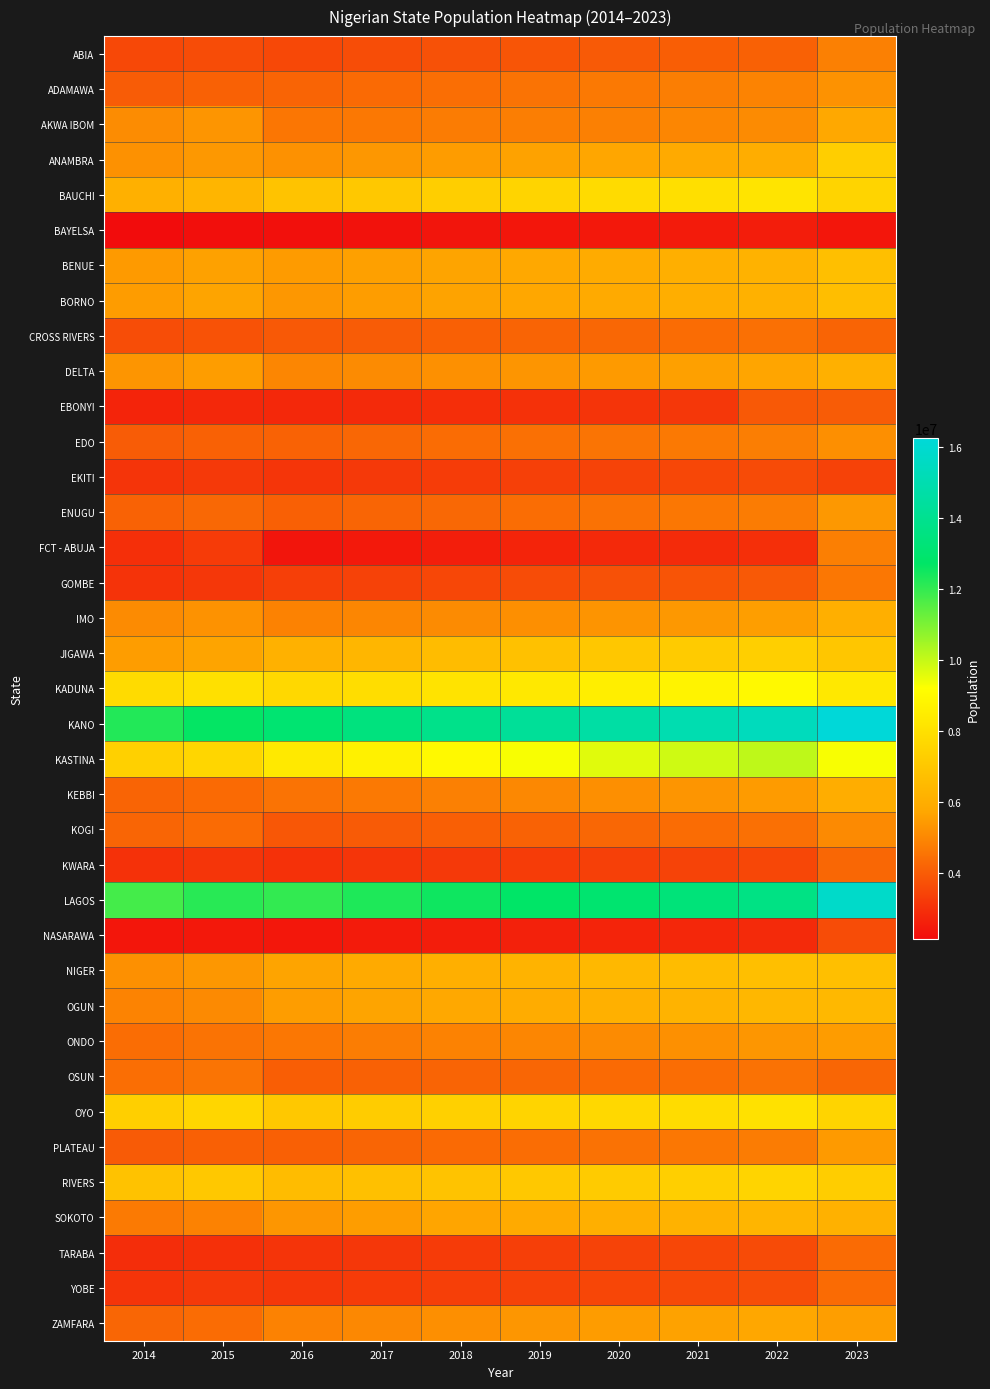

How many data points does each series have?

10